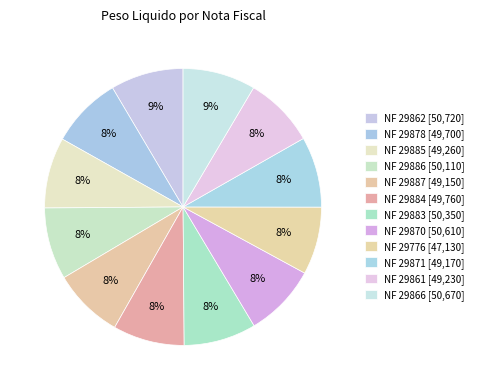

To the nearest percent, what is the difference between the largest and smallest slice percentages?

1%